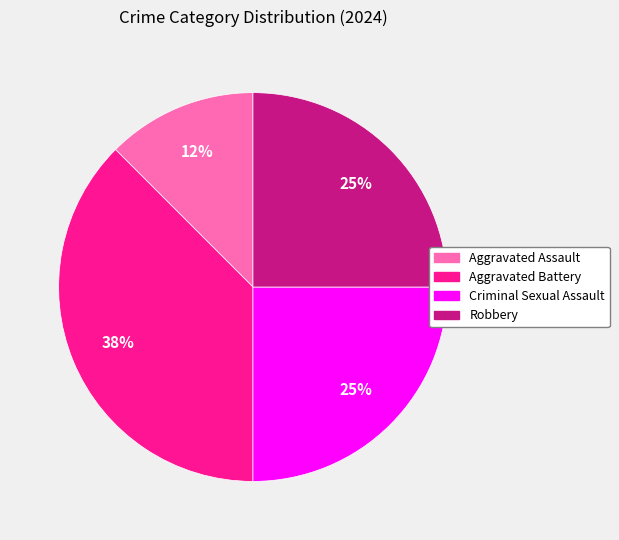

Combined, do Aggravated Battery and Robbery account for over 50%?

Yes